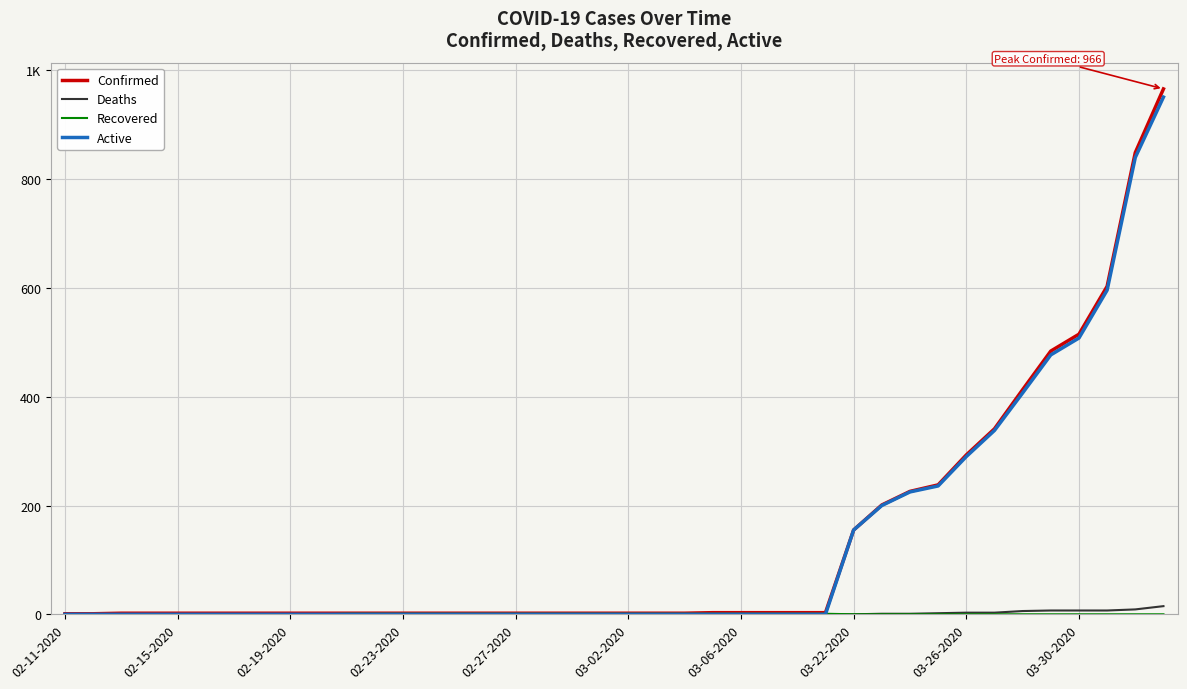

True or false: Deaths has more than 1 interior local peaks.

False